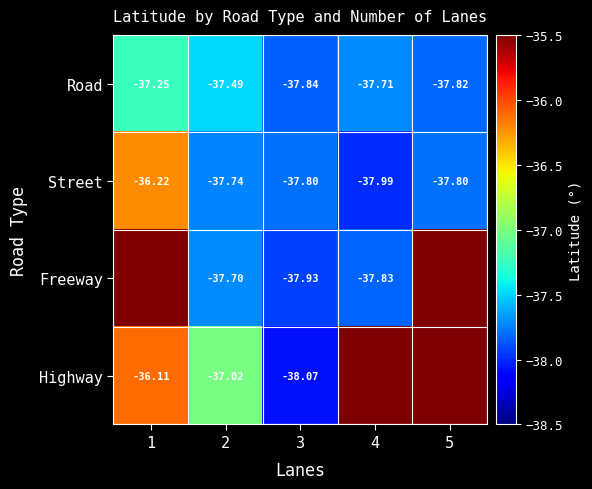

Which series changed the most between 2 and 3?

Highway